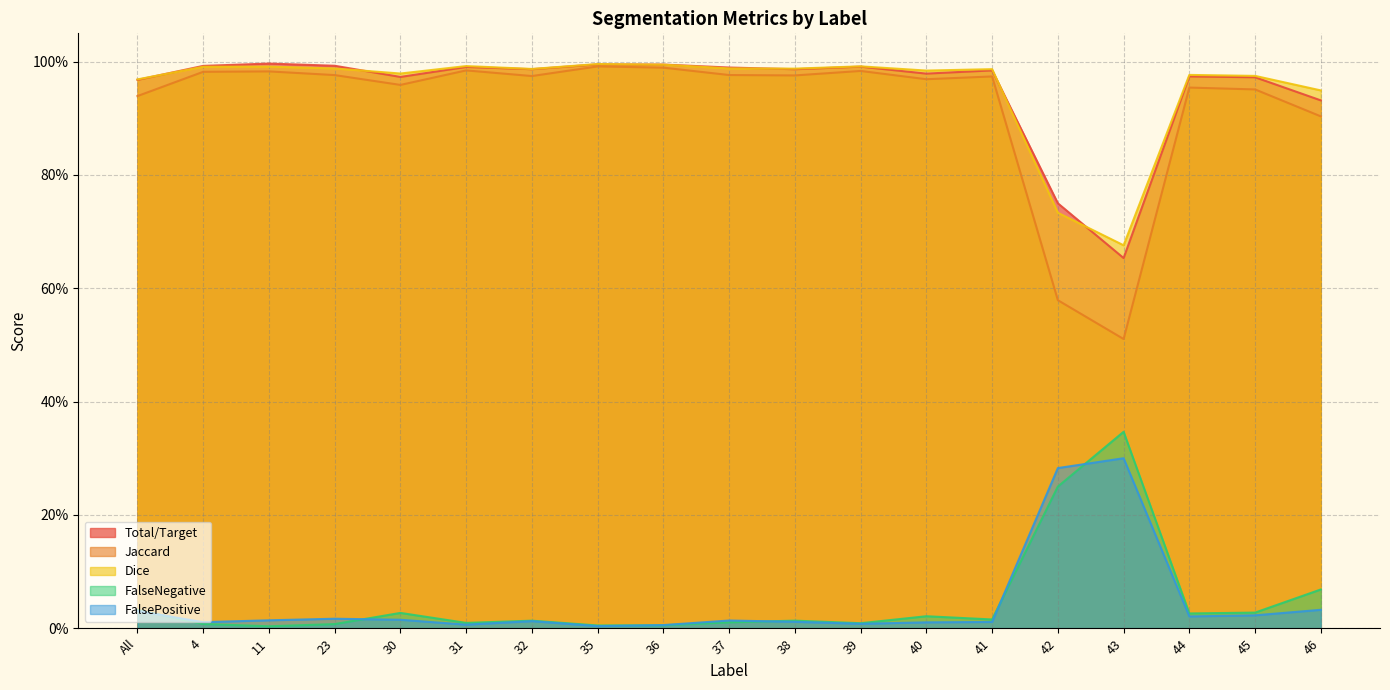

Where is the first local minimum for FalseNegative?

11